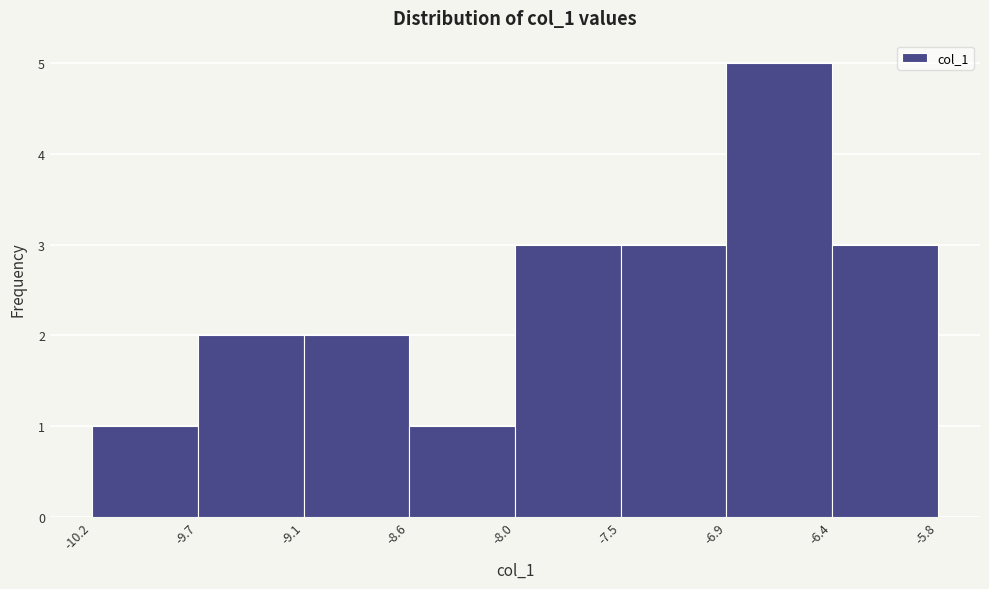

Reading left to right, transcribe this chart: for each bar, give the range it covers on the x-axis and its height. The values are not printed on the chart, so give them approximately, as read against the axis.

-10.2 to -9.7: 1
-9.7 to -9.1: 2
-9.1 to -8.6: 2
-8.6 to -8.0: 1
-8.0 to -7.5: 3
-7.5 to -6.9: 3
-6.9 to -6.4: 5
-6.4 to -5.8: 3